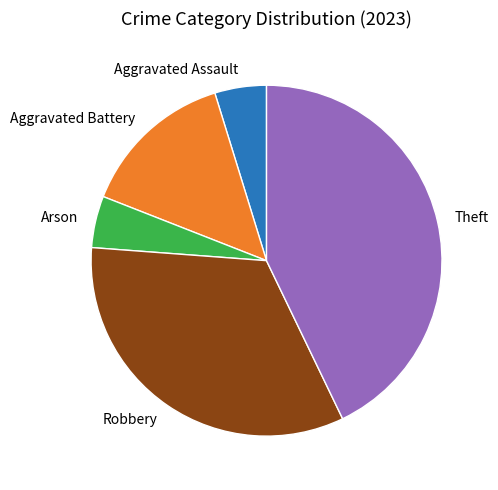

Combined, do Aggravated Assault and Robbery account for over 50%?

No